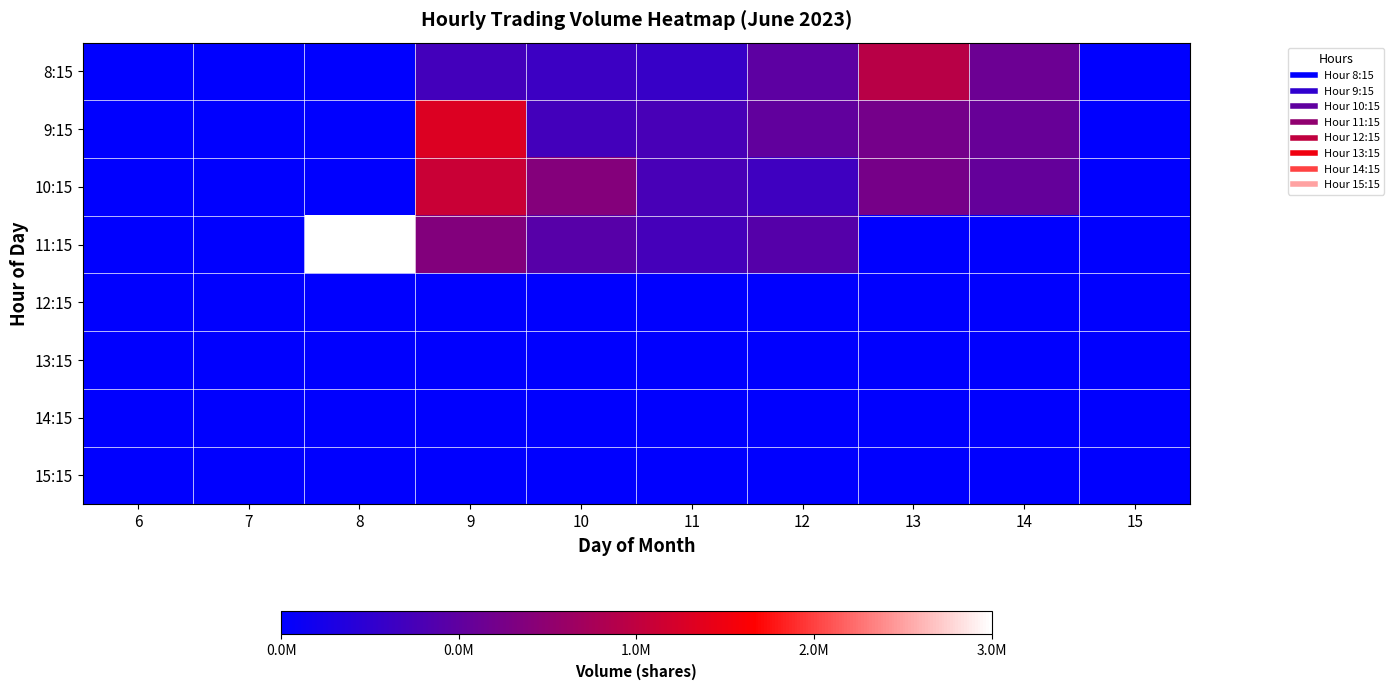

What is the maximum value shown in the chart?

3496144